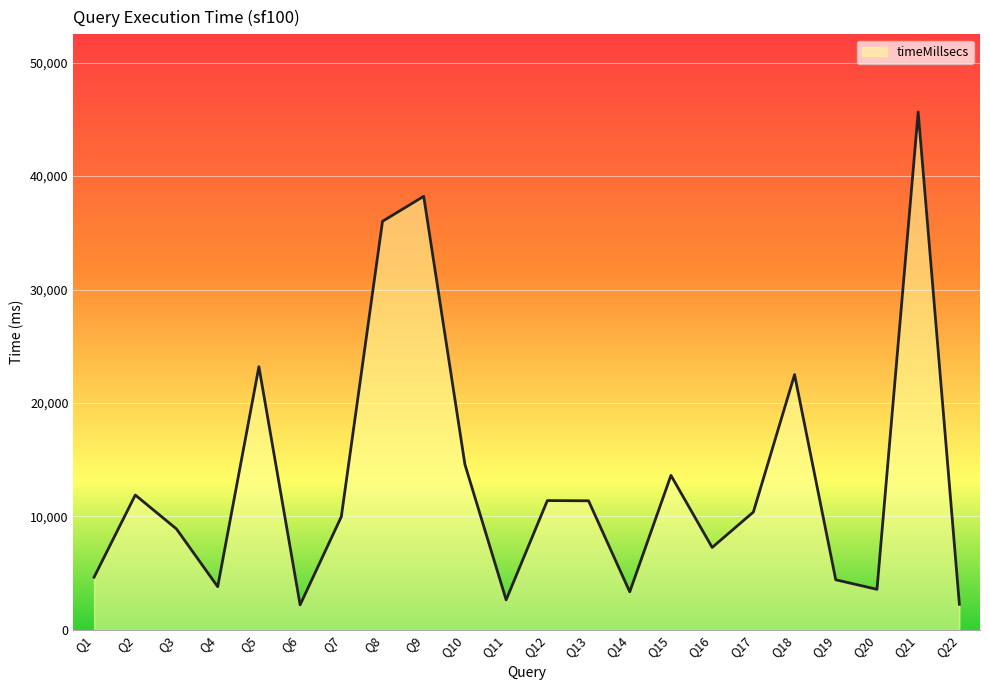

What is the difference between the maximum and minimum values?

43430